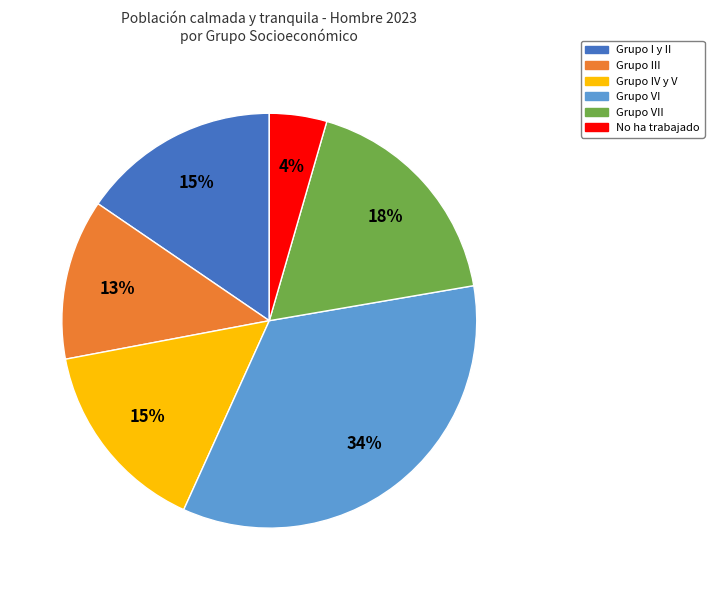

Is there any slice that represents more than half of the pie?

No